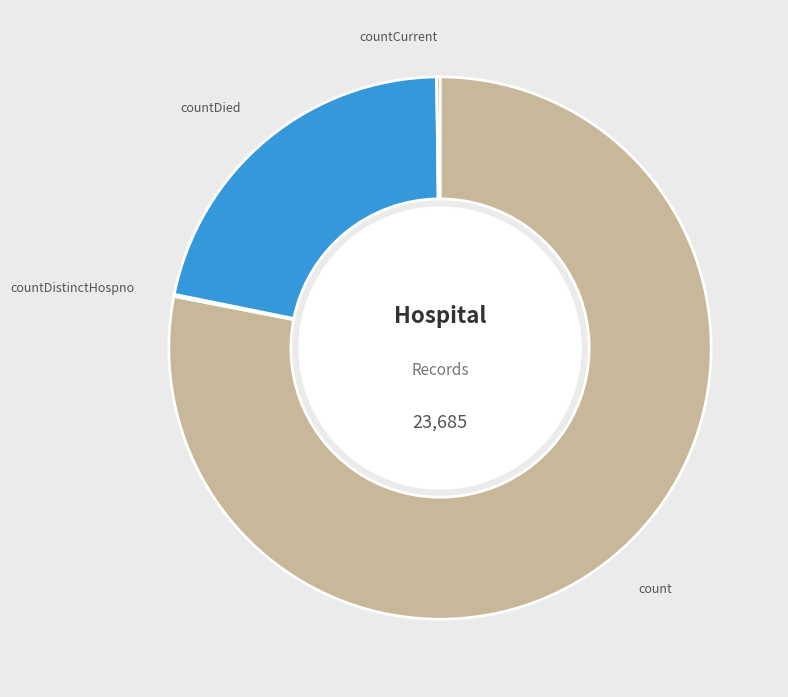

True or false: count accounts for 78% of the total.

True